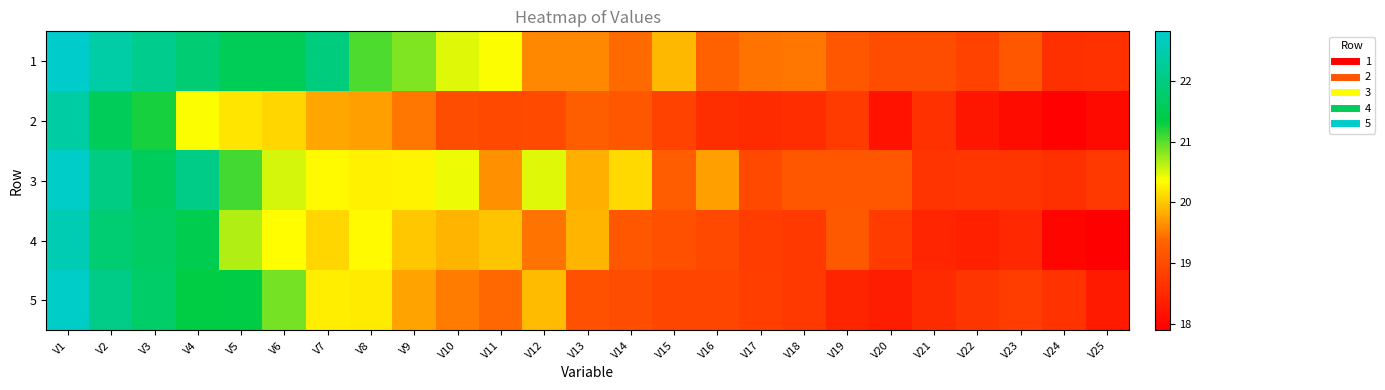

Which has a higher value, V24 or V15?

V15